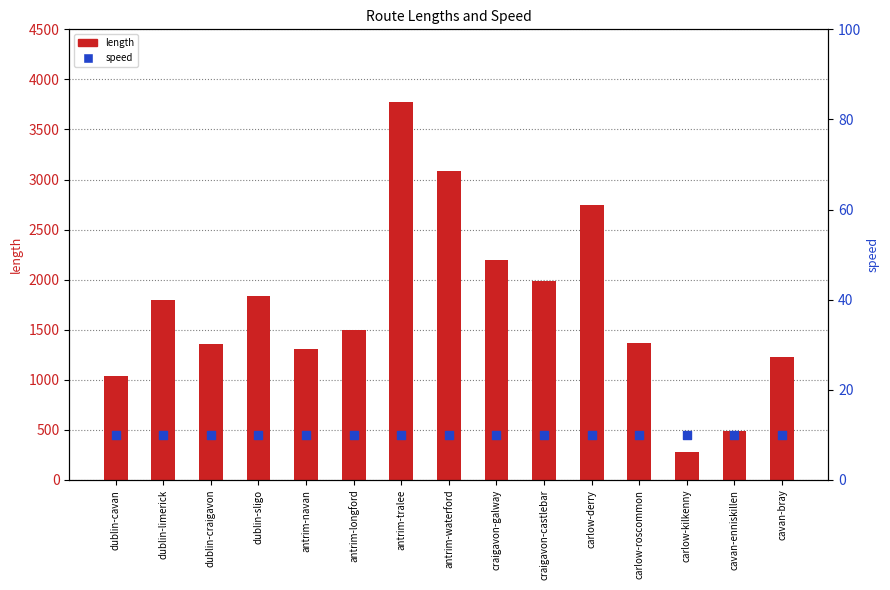

At which category is the sum across all series the highest?

antrim-tralee